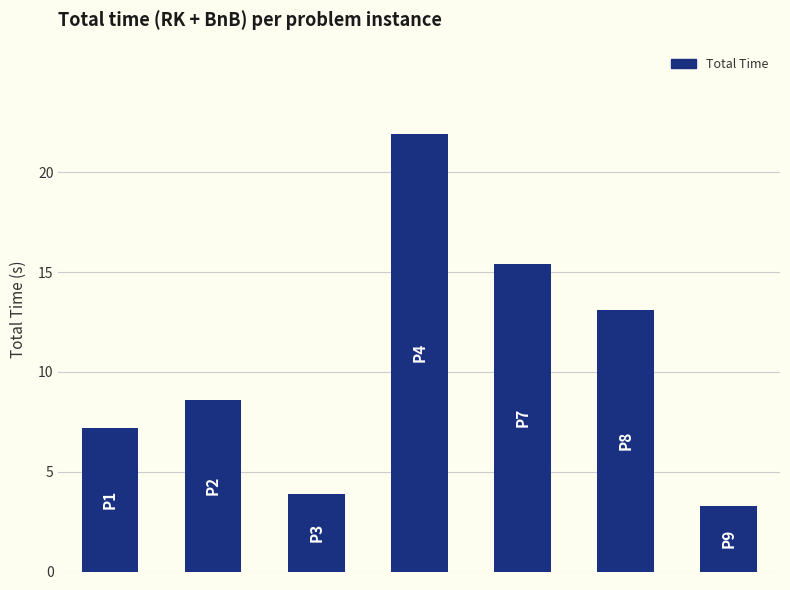

What is the sum of all values?

73.4